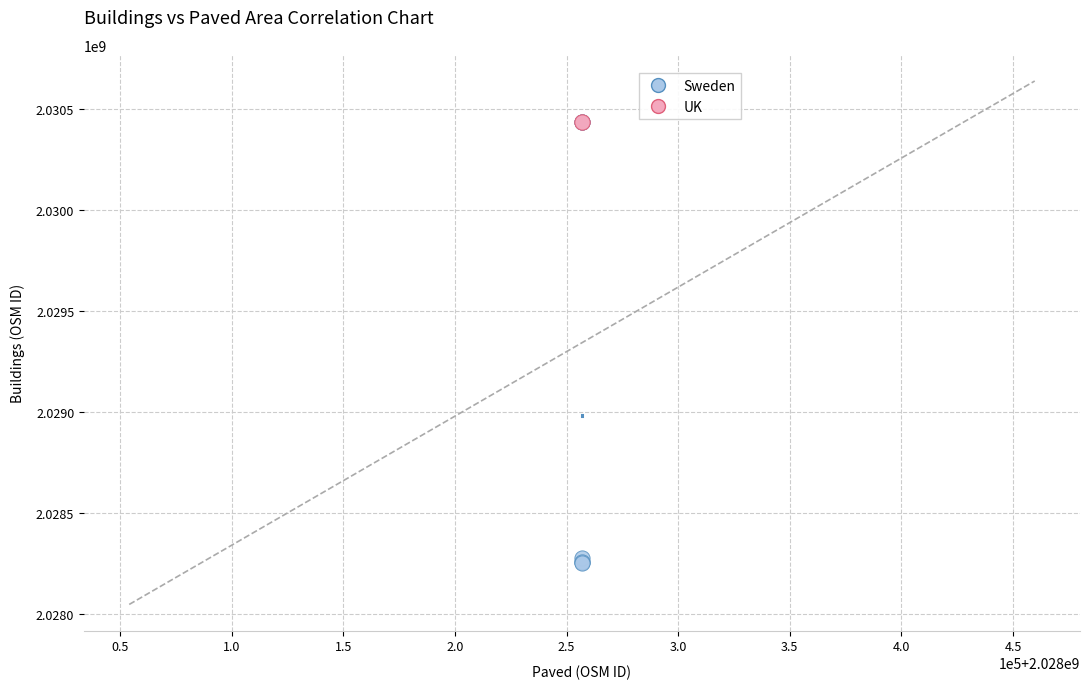

What are all the series names shown in the legend?

Sweden, UK